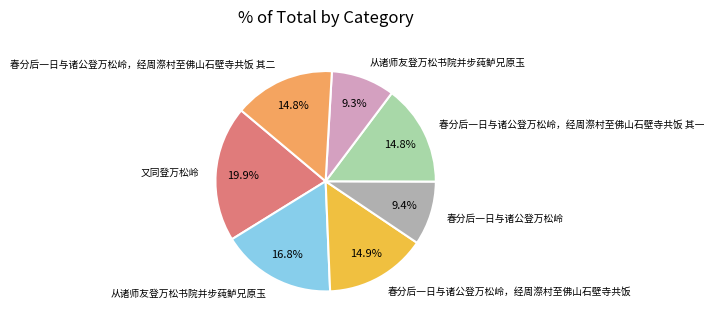

Does any single category account for the majority?

No